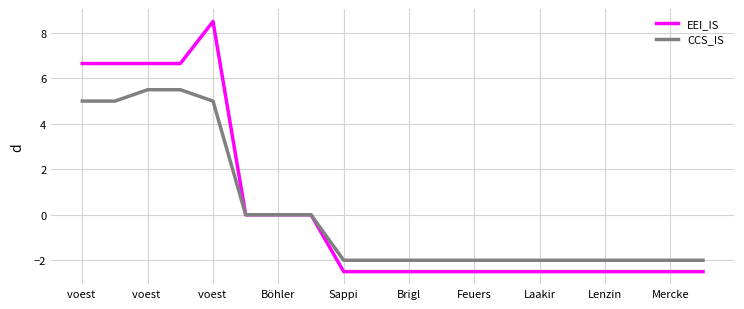

Which series has the widest spread of values?

EEI_IS